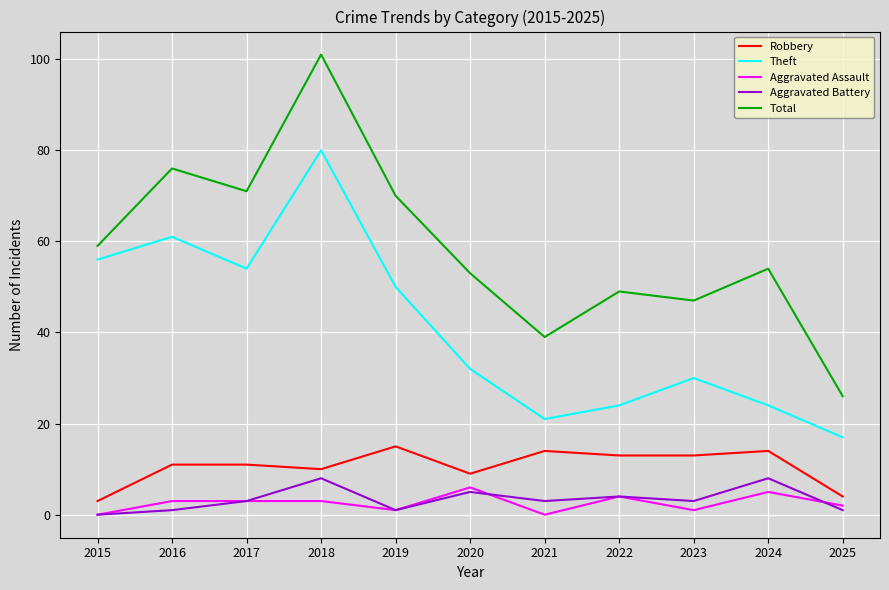

Is it true that Robbery equals 15 at 2019?

True